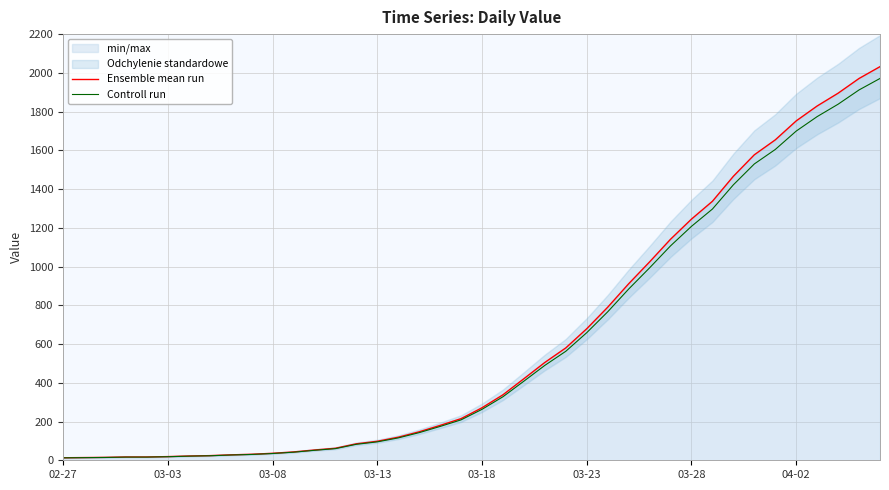

Rank the series by their average value, from highest to lowest.

Ensemble mean run, Controll run